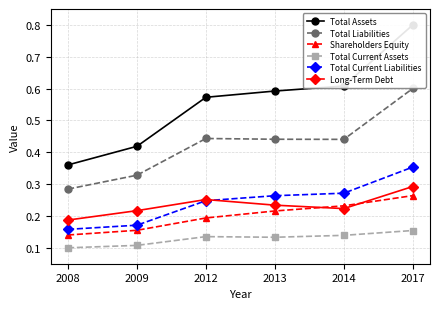

Which series changed the most between 2009 and 2017?

Total Assets